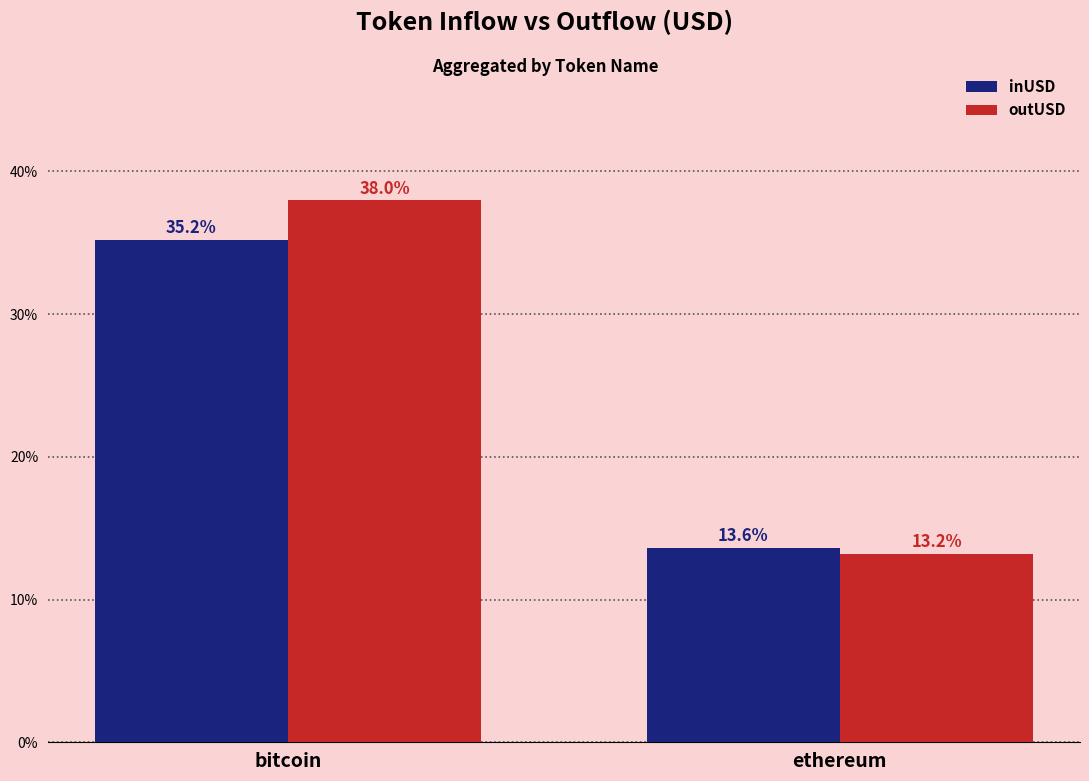

What is the total value across all series at bitcoin?

73.2